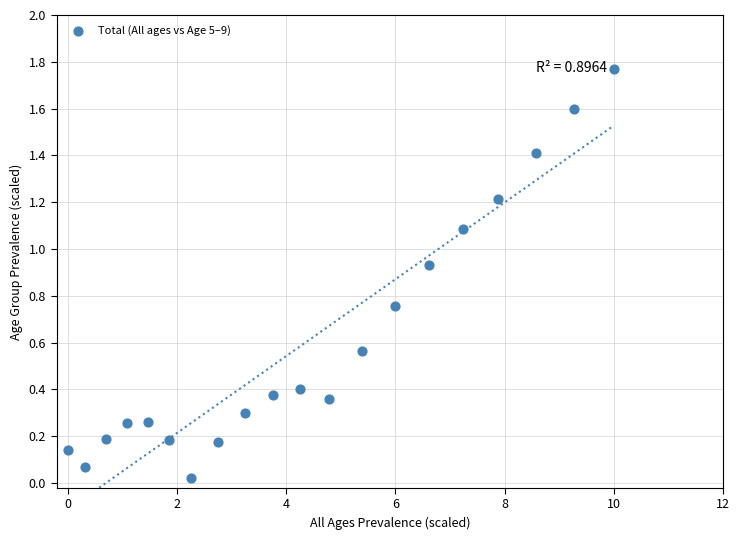

What is the range of X values (max minus min)?

10.0